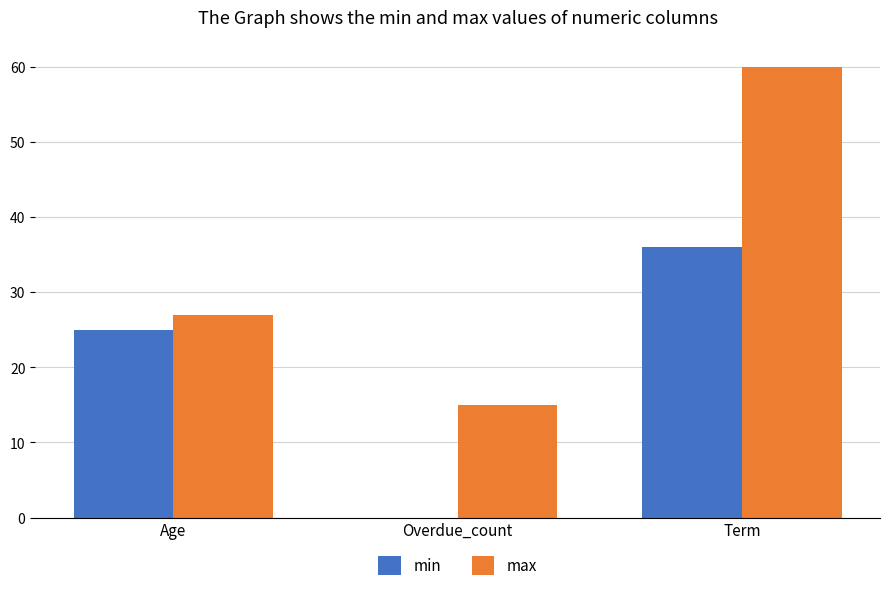

Reading left to right, list all the values displayed in this chart.

min: 25	0	36
max: 27	15	60